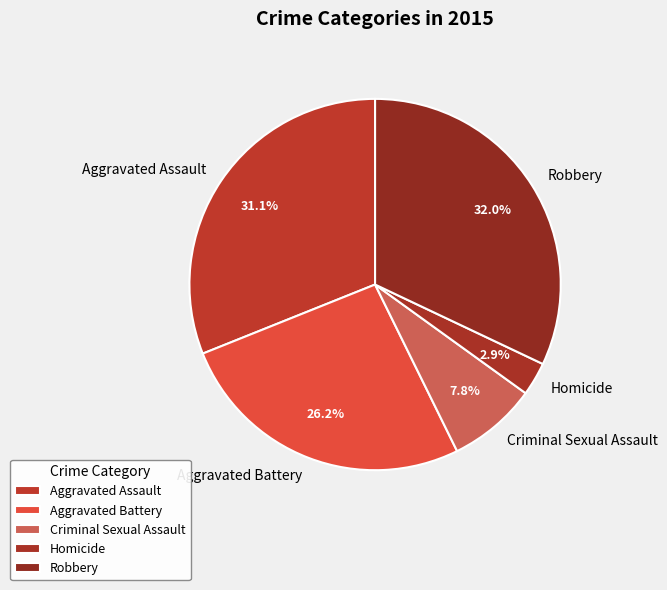

Is Aggravated Assault the majority of the pie?

No